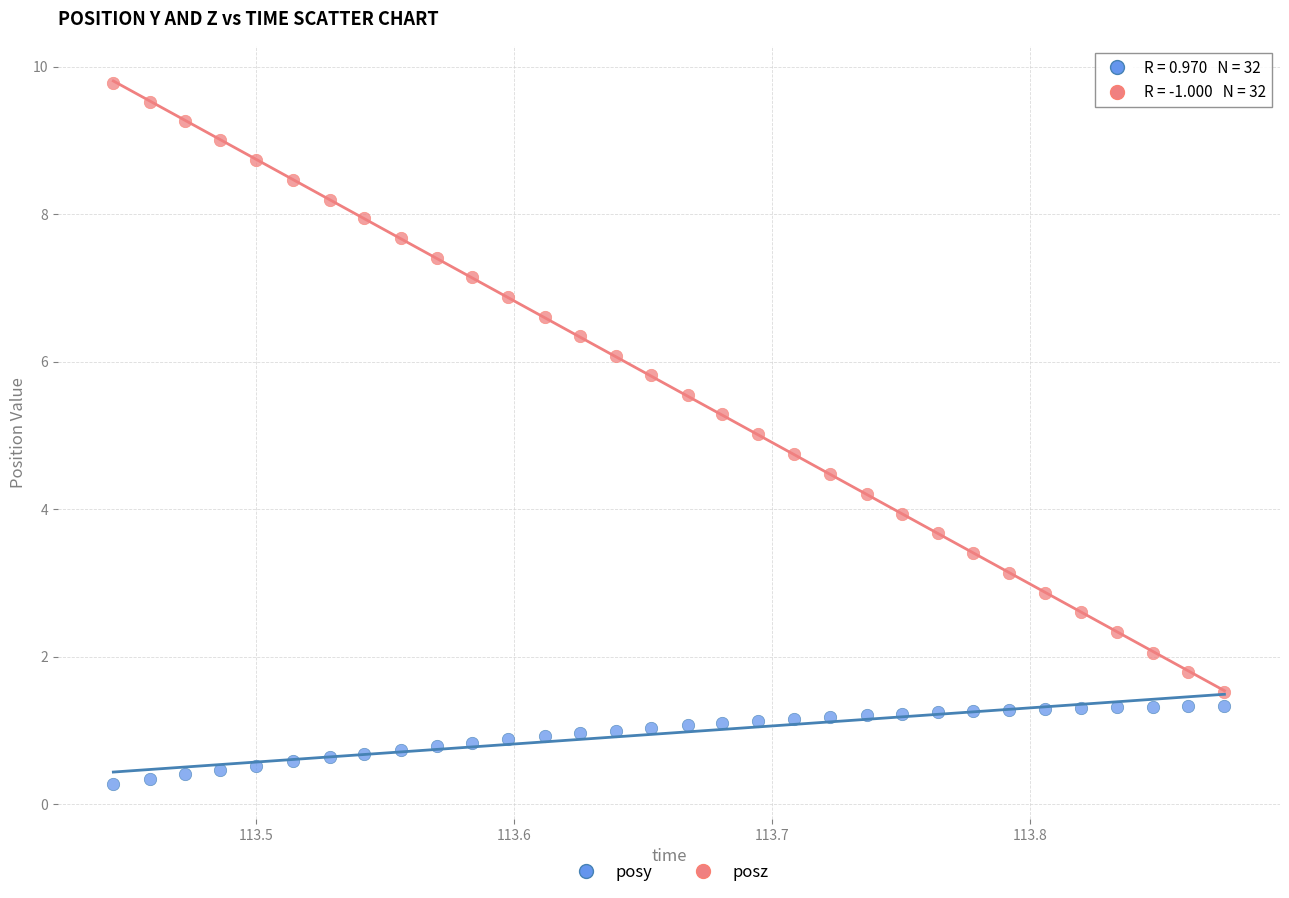

Which series reaches the maximum Y coordinate?

posz